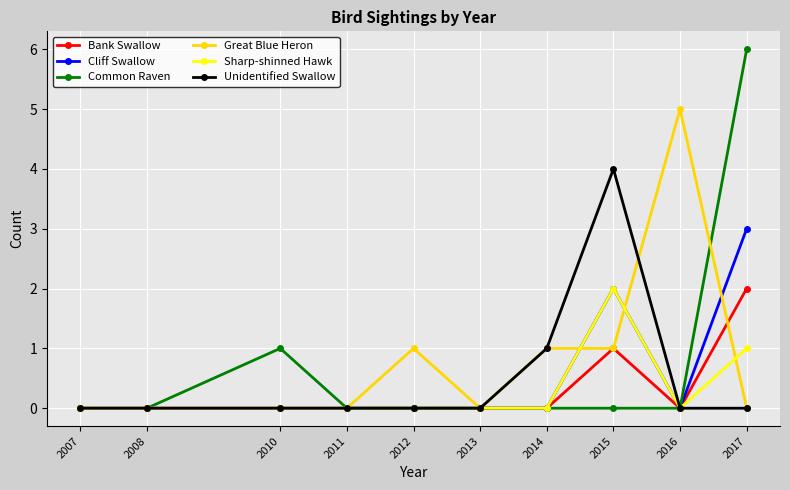

Which category has the highest value across all series?

2017